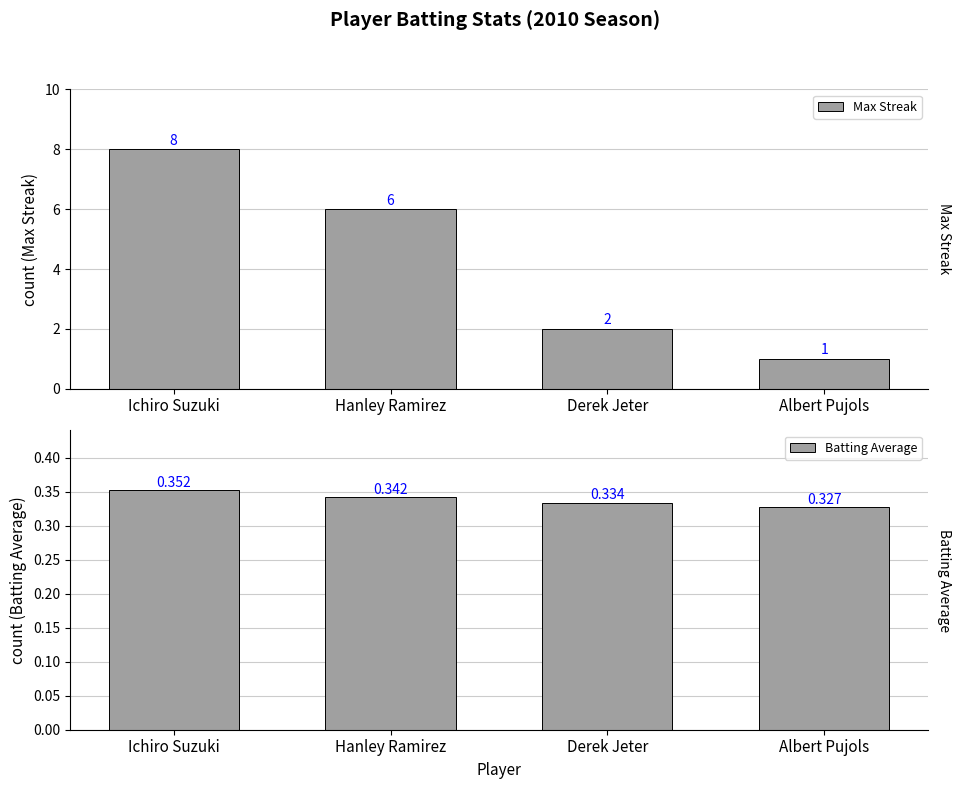

Reading right to left, what are all the values shown in this chart?

Max Streak: Albert Pujols=1.0	Derek Jeter=2.0	Hanley Ramirez=6.0	Ichiro Suzuki=8.0
Batting Average: Albert Pujols=0.3	Derek Jeter=0.3	Hanley Ramirez=0.3	Ichiro Suzuki=0.4